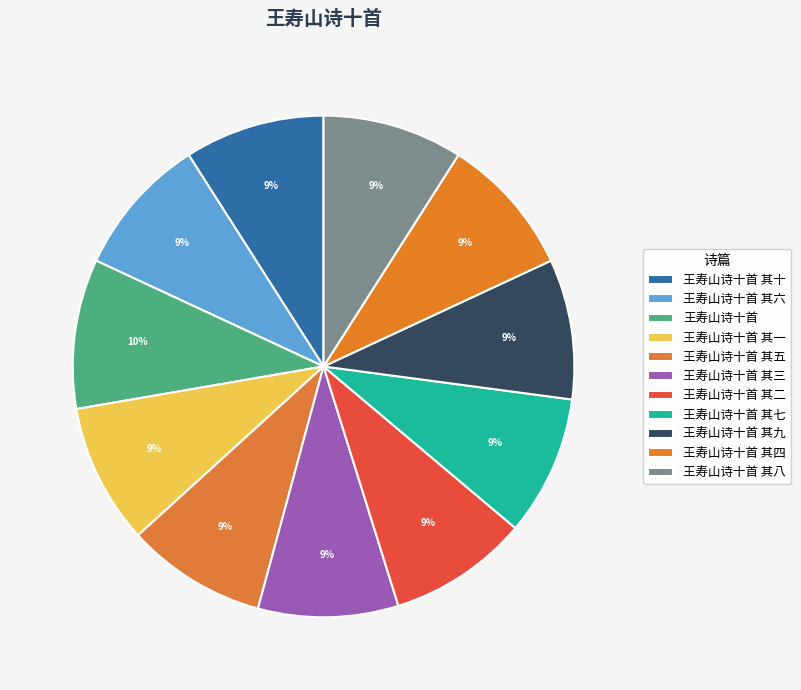

How many segments does this pie chart have?

11